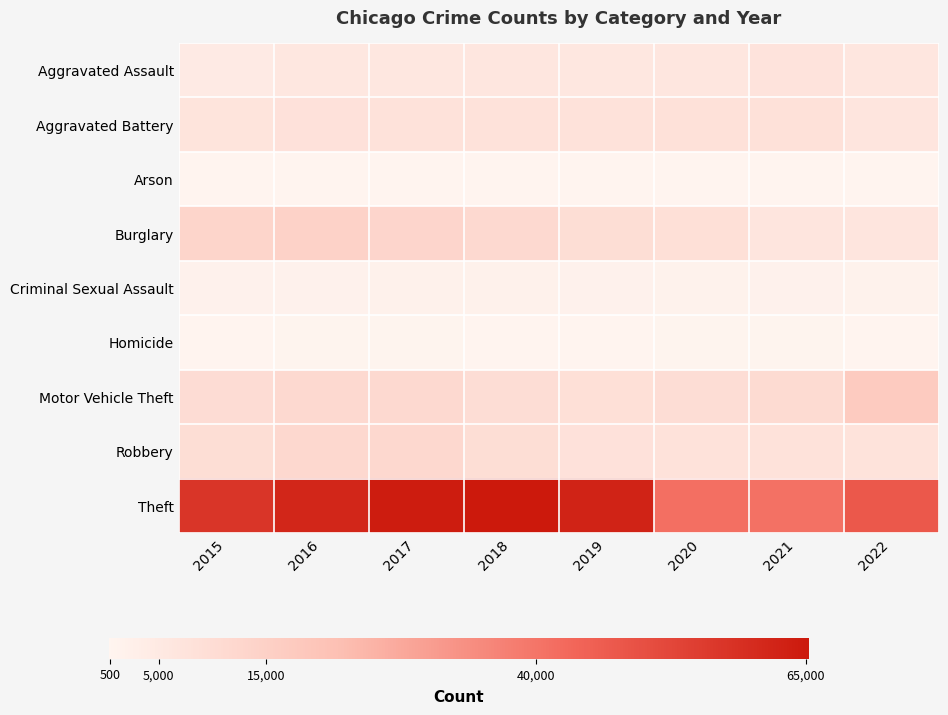

Which series has the widest spread of values?

Theft